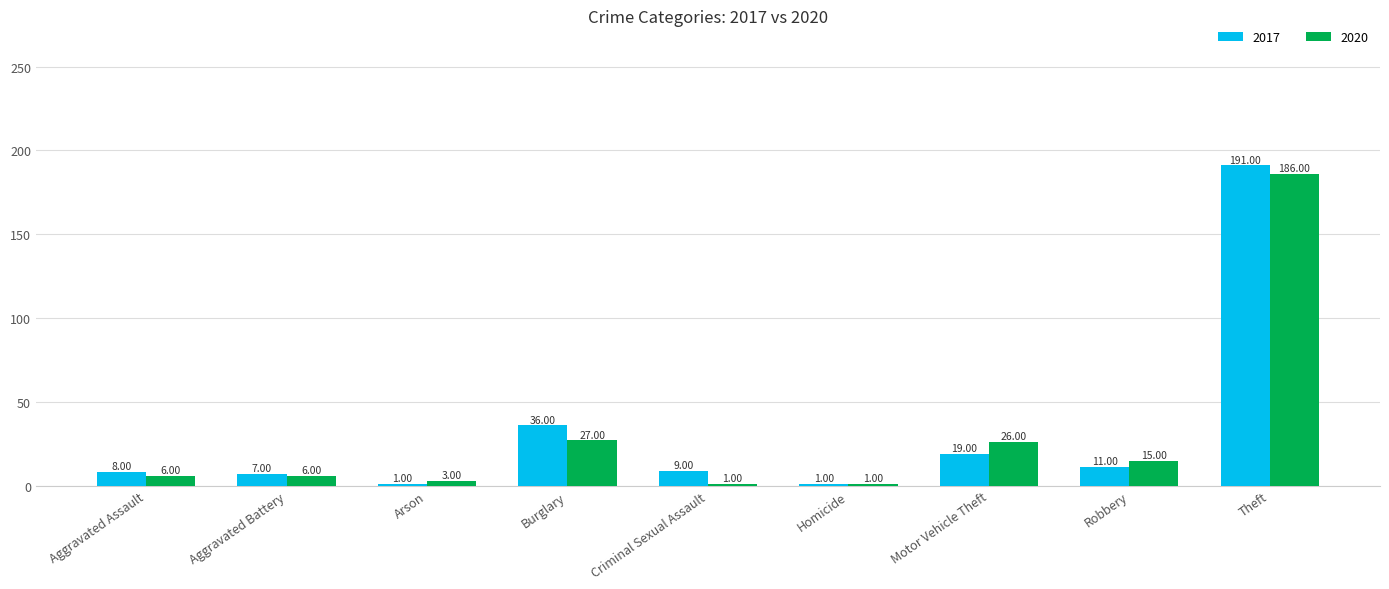

List the series in order of their peak value, lowest first.

2020, 2017